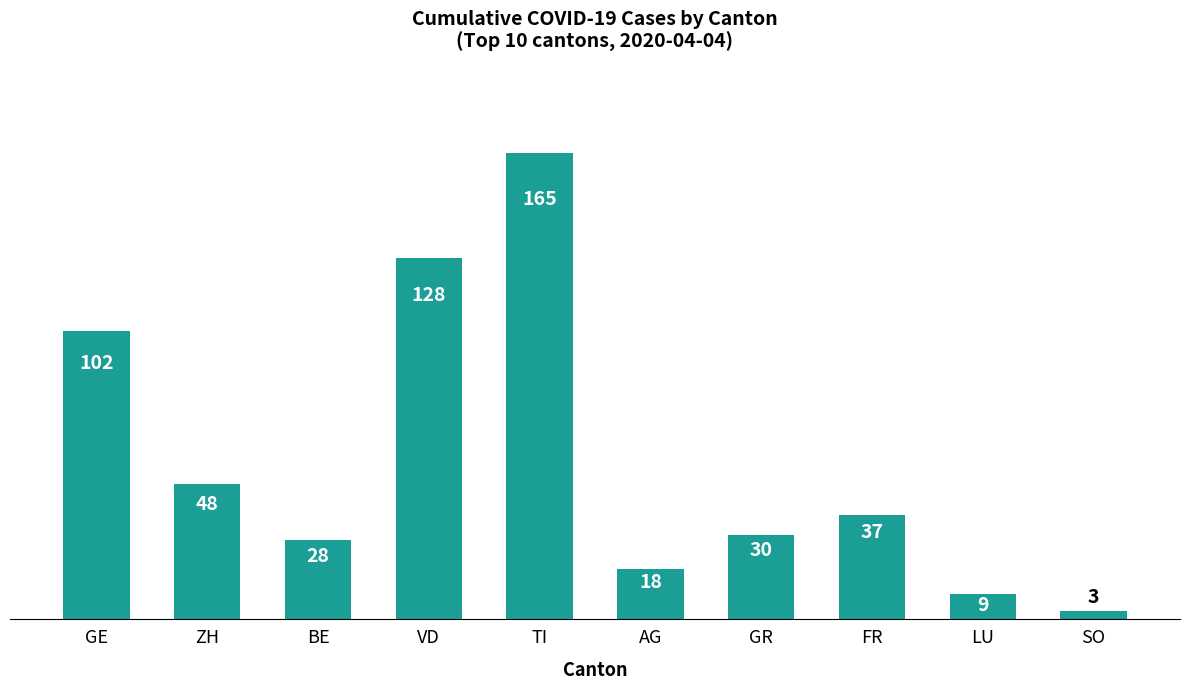

What is the sum of all values?

568